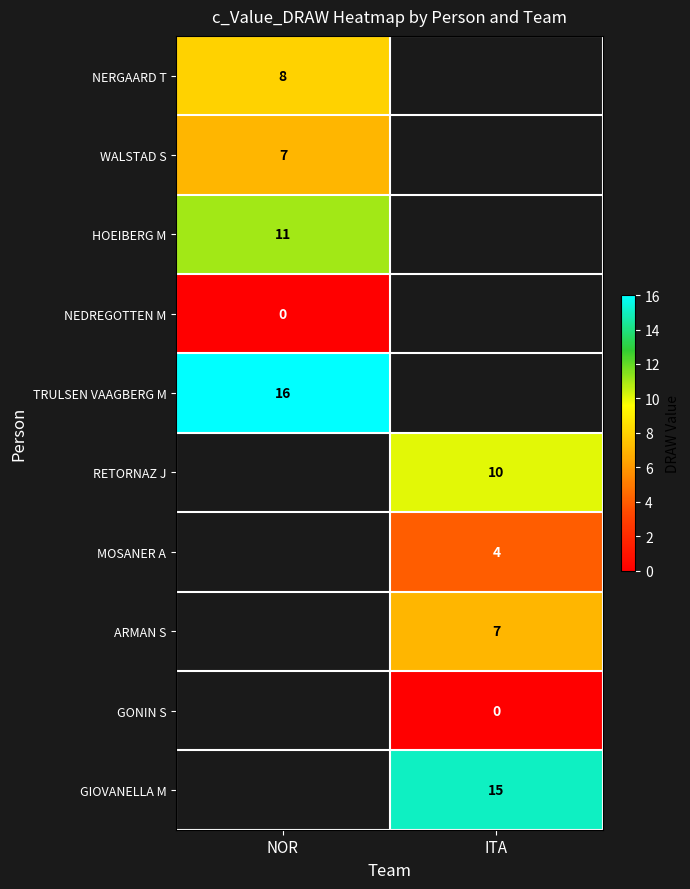

True or false: ARMAN S has a value of 12 at ITA.

False